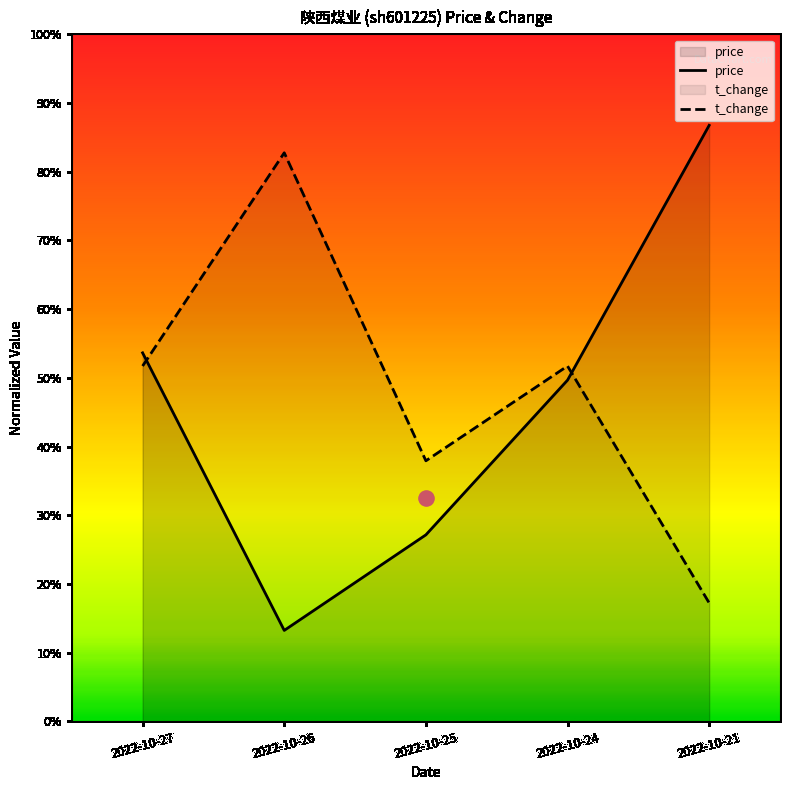

What are all the series names shown in the legend?

price, t_change